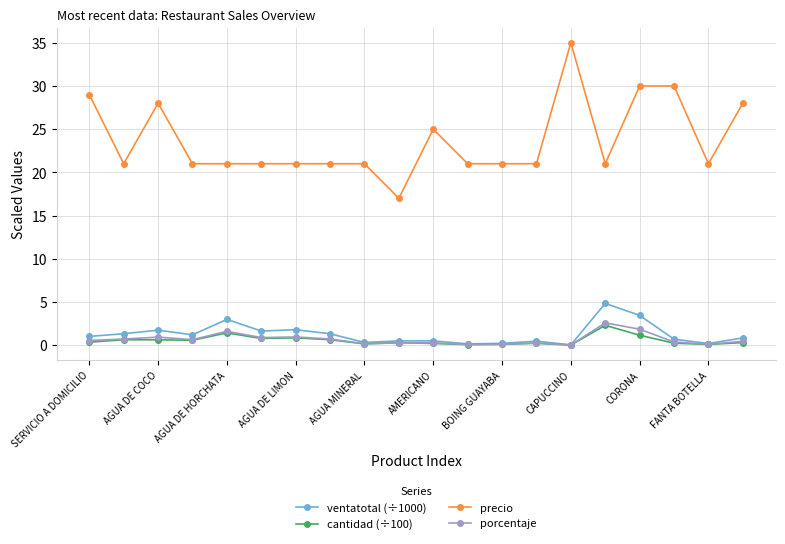

At how many categories does at least one series exceed 8?

20